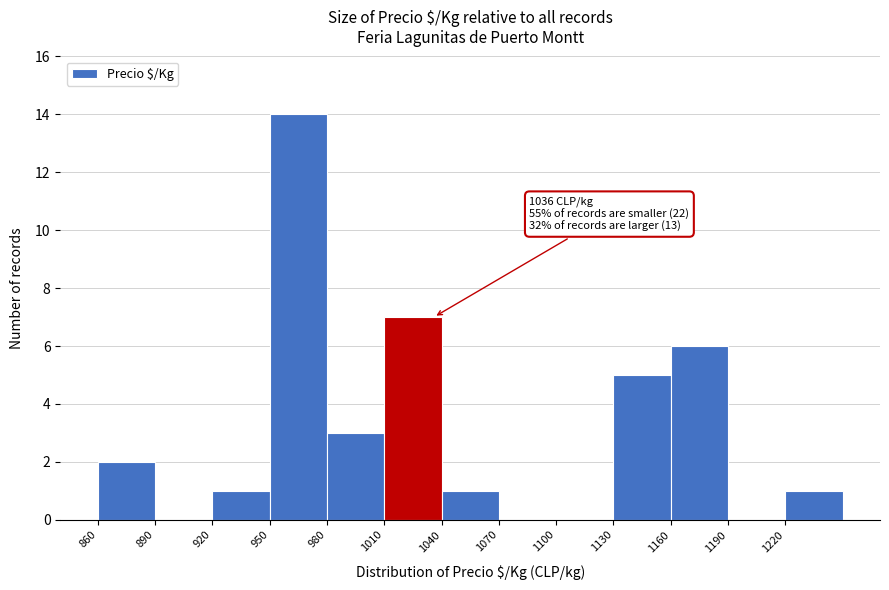

Over which range of the x-axis is the bar tallest?

950 to 980